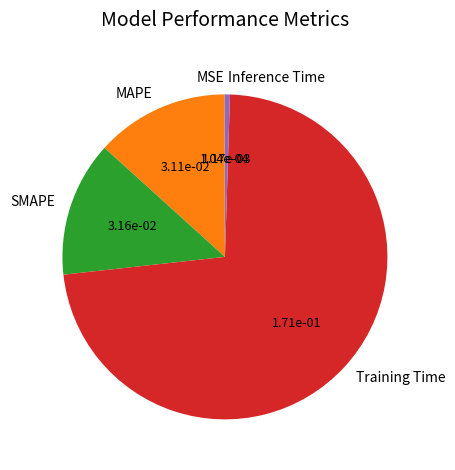

Combined, do MAPE and SMAPE account for over 50%?

No